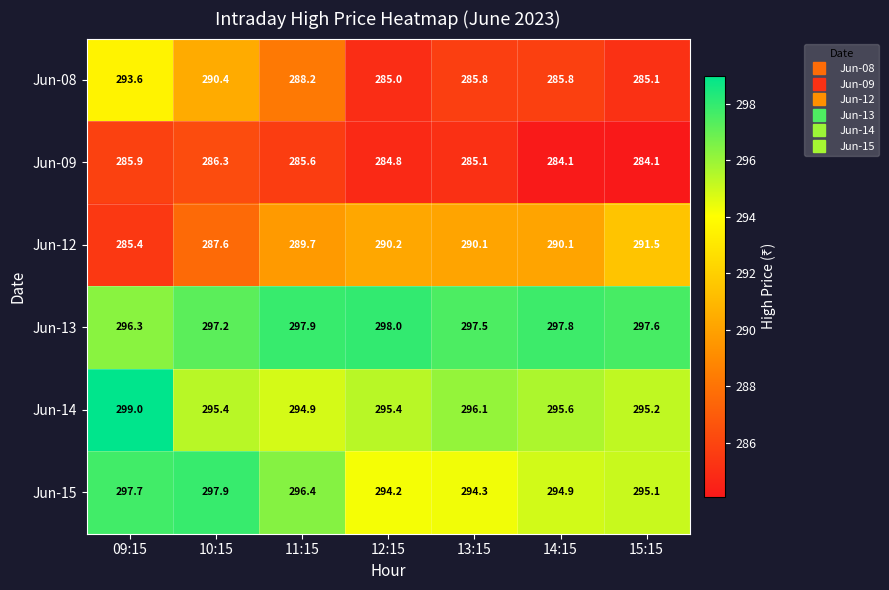

Is the value of Jun-09 at 11:15 greater than the value of Jun-08 at 10:15?

No